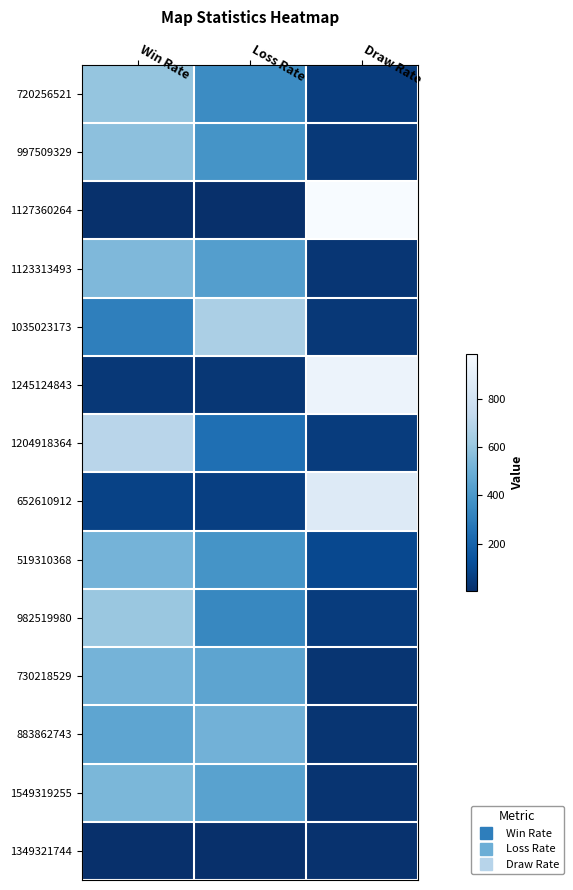

Rank the series at Win Rate from lowest to highest value.

1349321744, 1127360264, 1245124843, 652610912, 1035023173, 883862743, 519310368, 730218529, 1549319255, 1123313493, 997509329, 720256521, 982519980, 1204918364